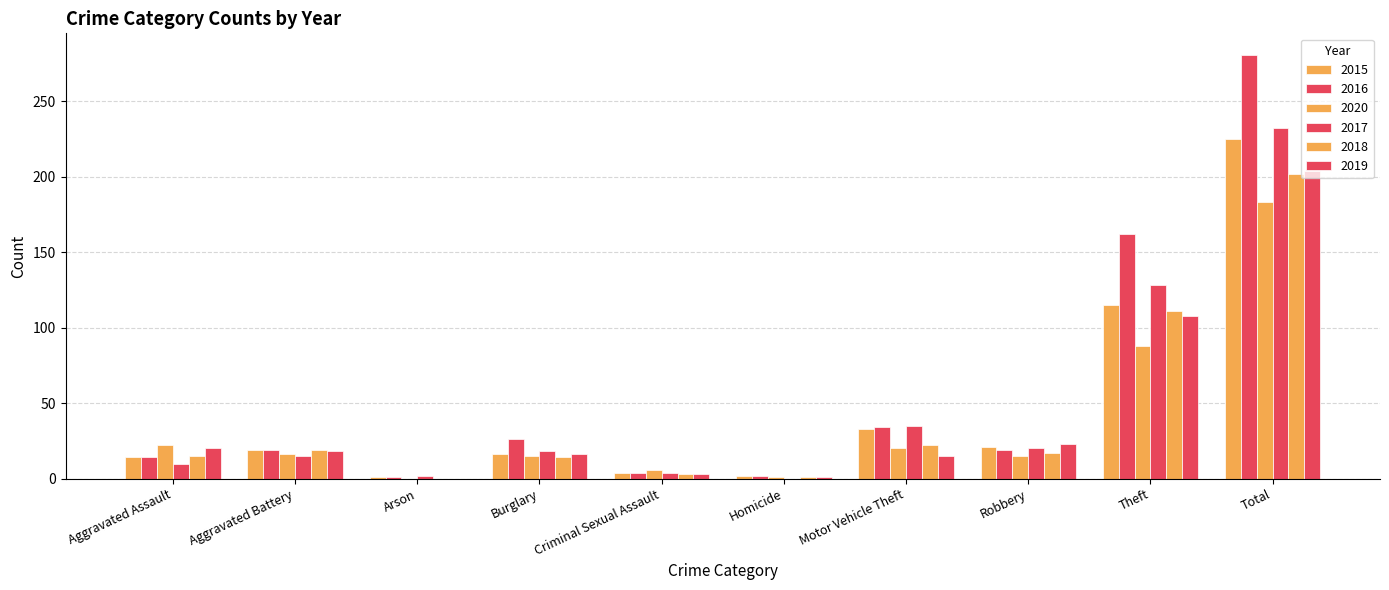

What position from the left is Robbery?

8